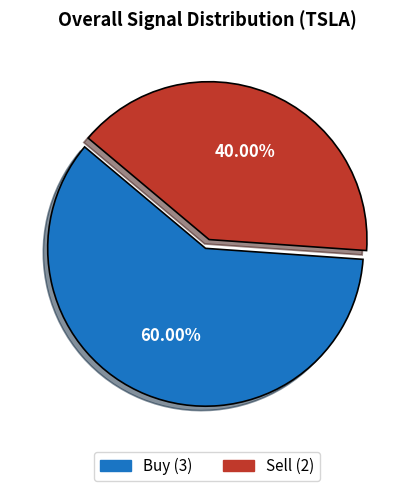

Does any single category account for the majority?

Yes